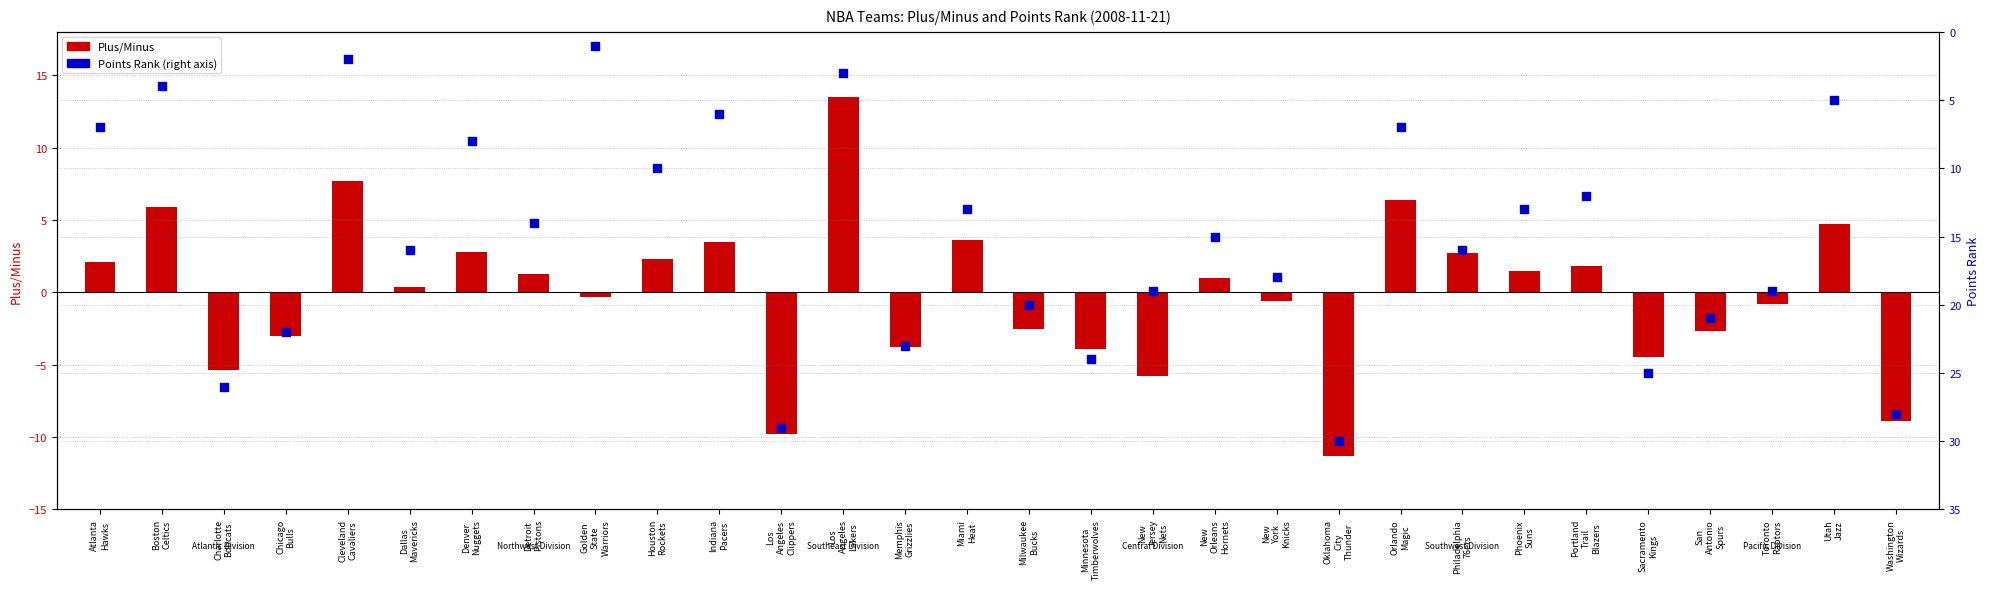

At which category is the sum across all series the highest?

Charlotte
Bobcats